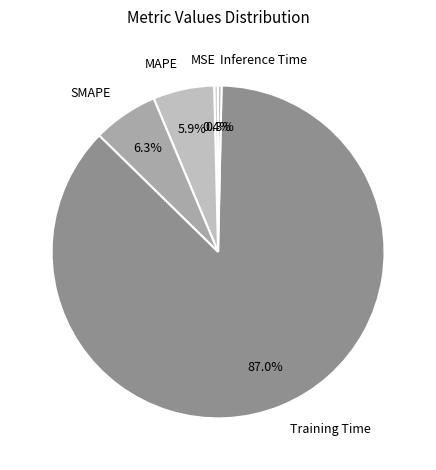

To the nearest percent, what percentage of the pie is Training Time?

87%